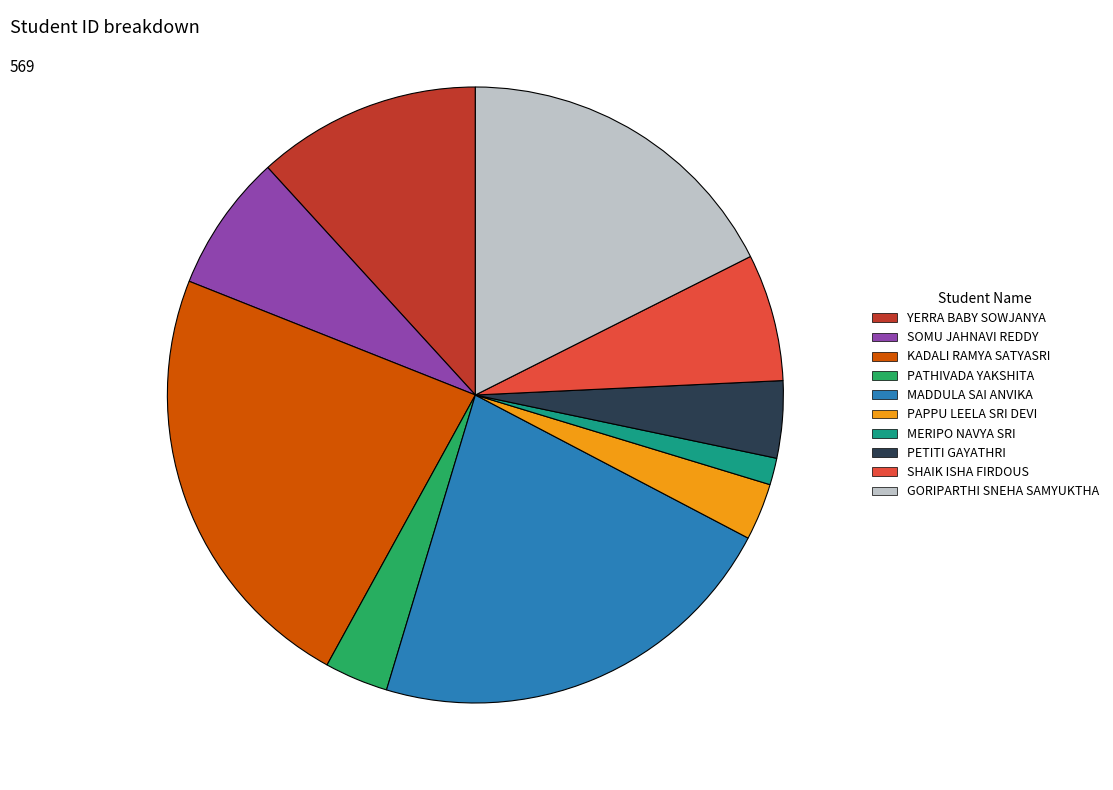

Is there a majority slice in this chart?

No